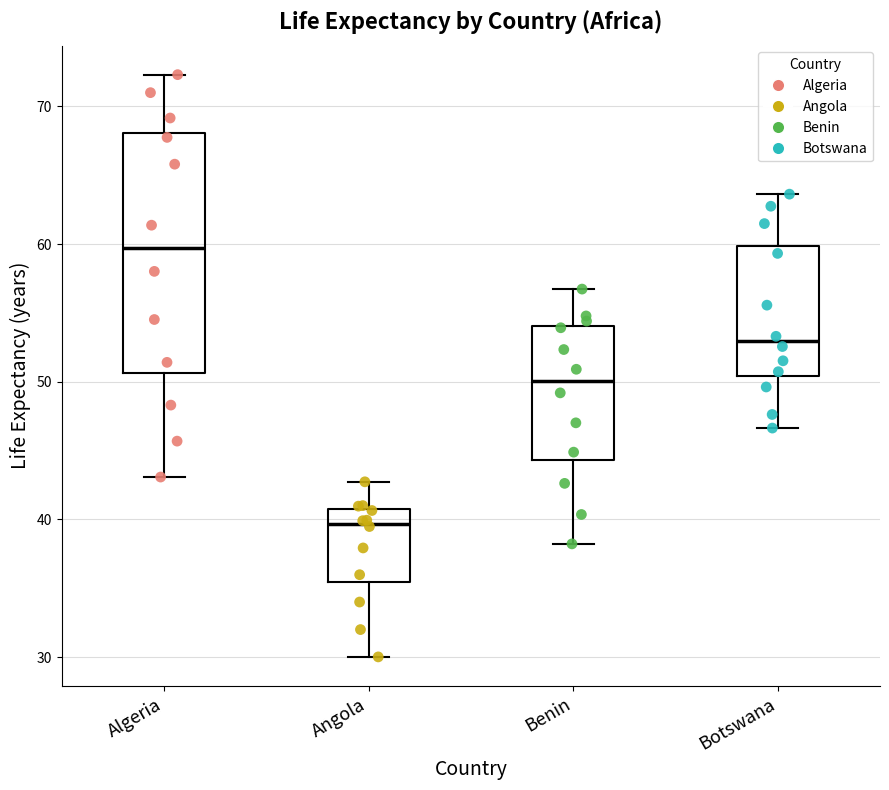

Which box's median line is the highest?

Algeria